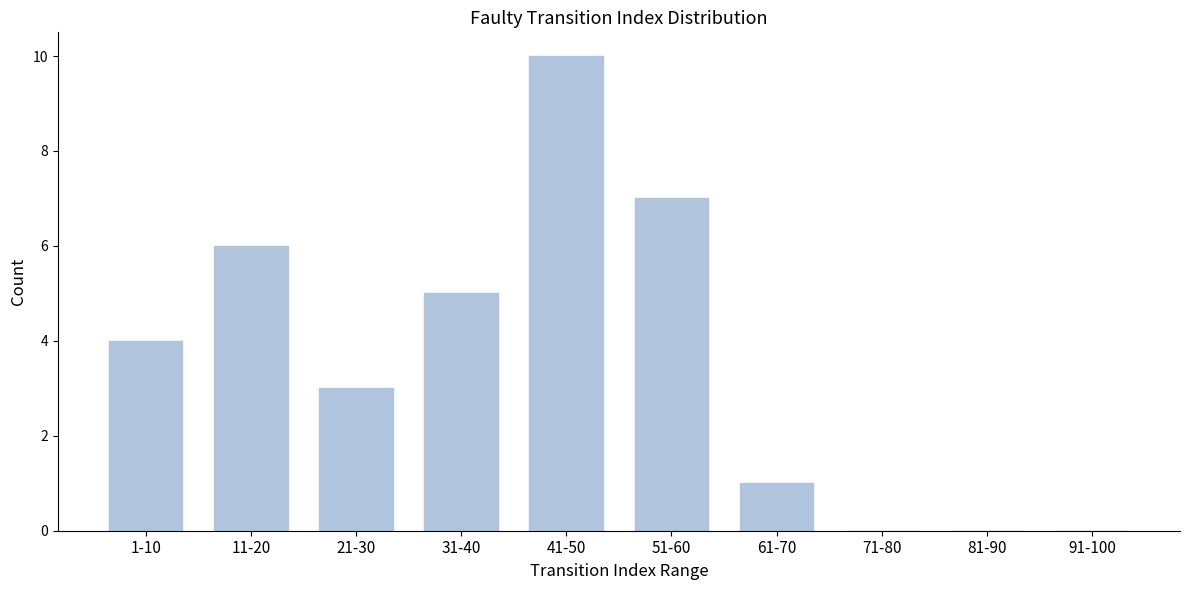

Reading left to right, extract all data points from this chart.

1-10=4	11-20=6	21-30=3	31-40=5	41-50=10	51-60=7	61-70=1	71-80=0	81-90=0	91-100=0